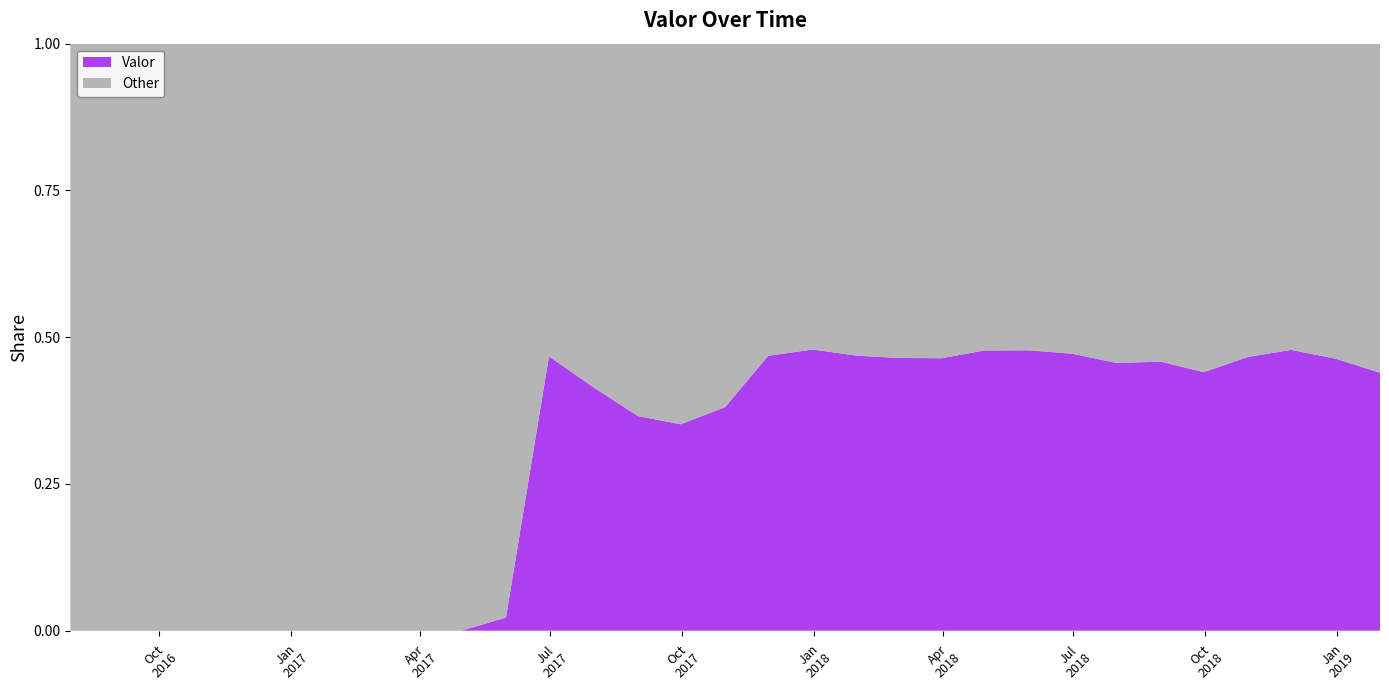

Reading left to right, what are all the values shown in this chart?

2016-07-31=0.0	2016-08-31=0.0	2016-09-30=0.0	2016-10-31=0.0	2016-11-30=0.0	2016-12-31=0.0	2017-01-31=0.0	2017-02-28=0.0	2017-03-31=0.0	2017-04-30=0.0	2017-05-31=0.0	2017-06-30=0.5	2017-07-31=0.4	2017-08-31=0.4	2017-09-30=0.4	2017-10-31=0.4	2017-11-30=0.5	2017-12-31=0.5	2018-01-31=0.5	2018-02-28=0.5	2018-03-31=0.5	2018-04-30=0.5	2018-05-31=0.5	2018-06-30=0.5	2018-07-31=0.5	2018-08-31=0.5	2018-09-30=0.4	2018-10-31=0.5	2018-11-30=0.5	2018-12-31=0.5	2019-01-31=0.4